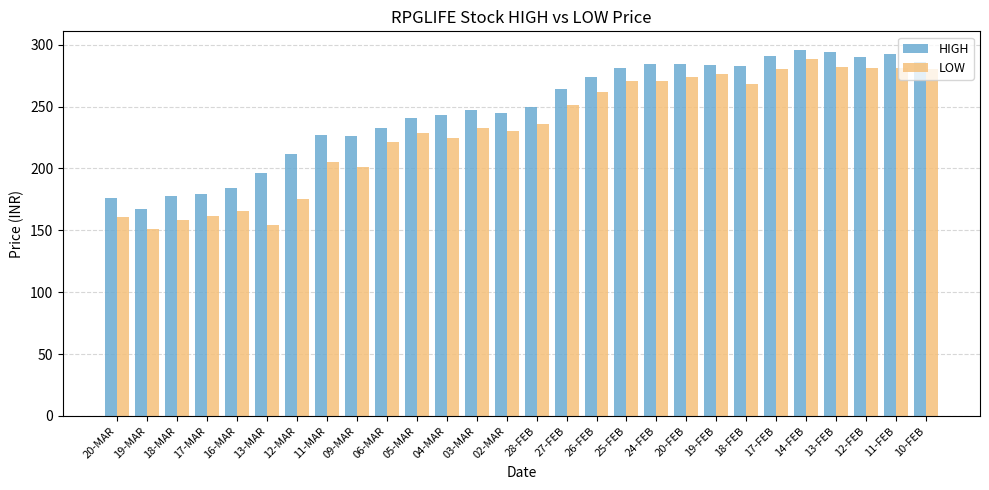

Count the number of categories in the chart.

28